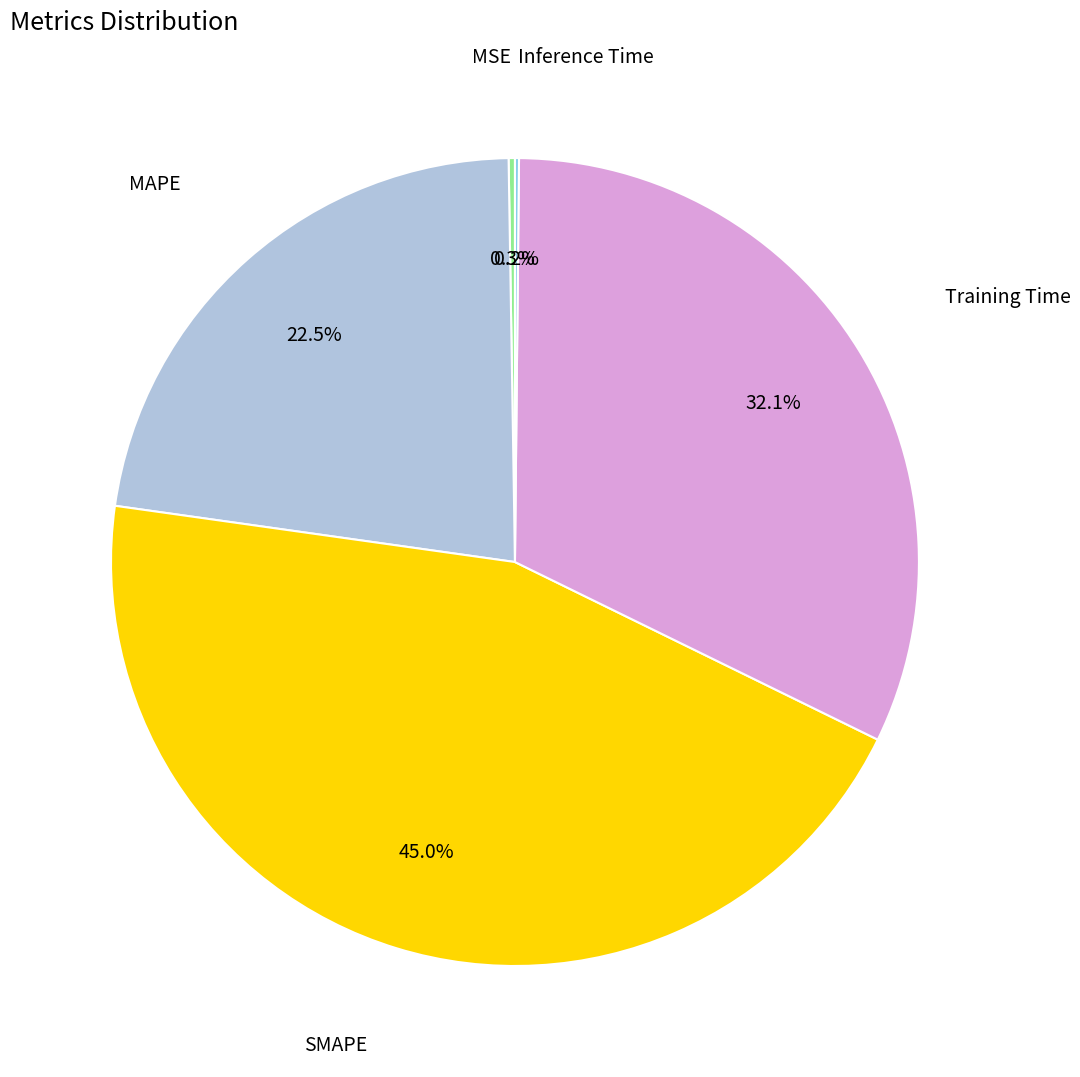

Is there any slice that represents more than half of the pie?

No